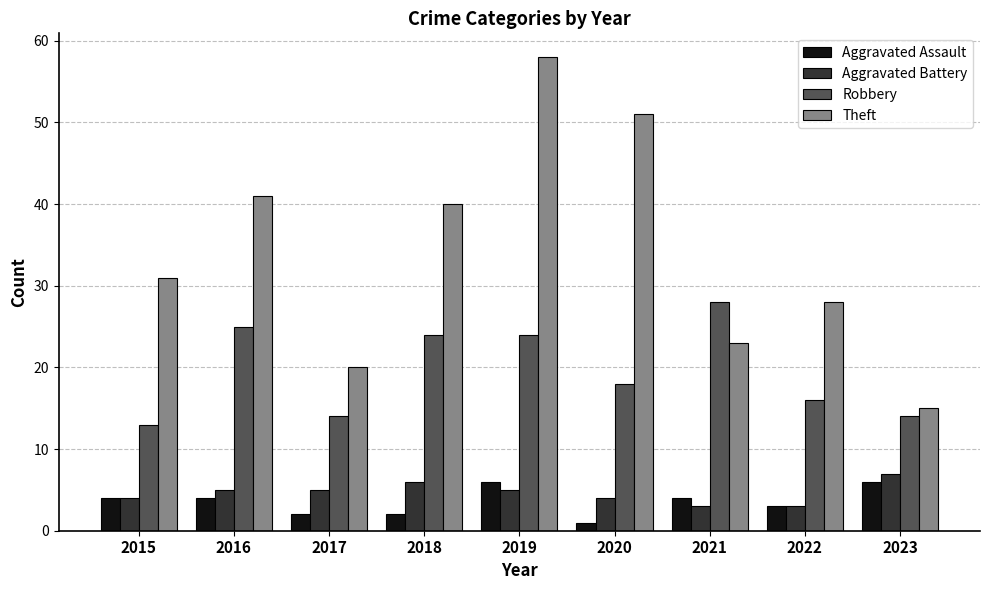

What is the difference between the highest and lowest values at 2017?

18